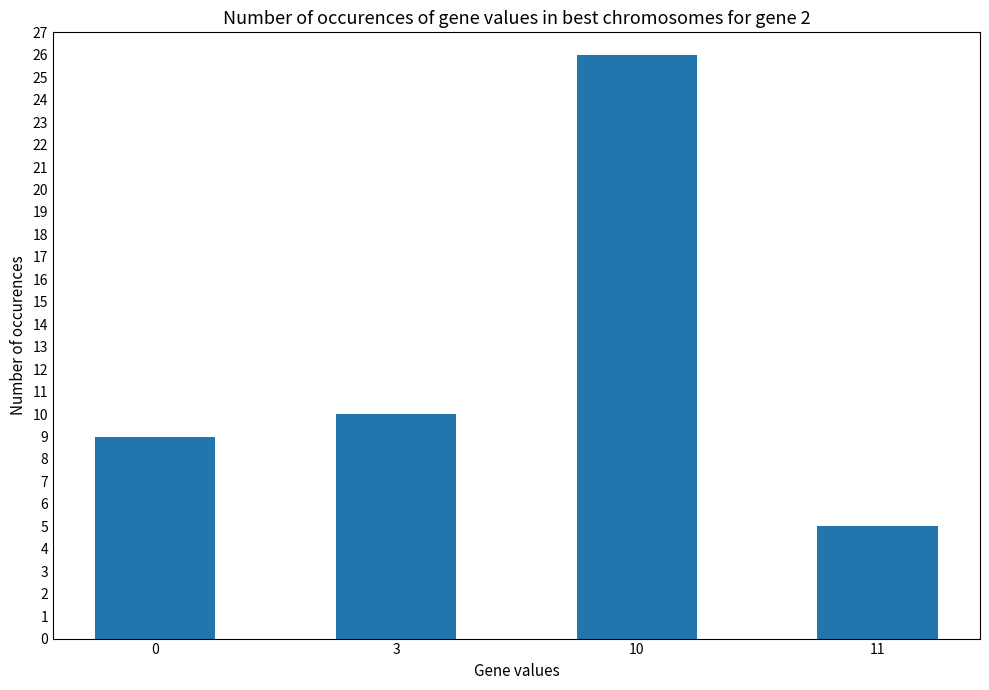

What is the sum of all values?

50